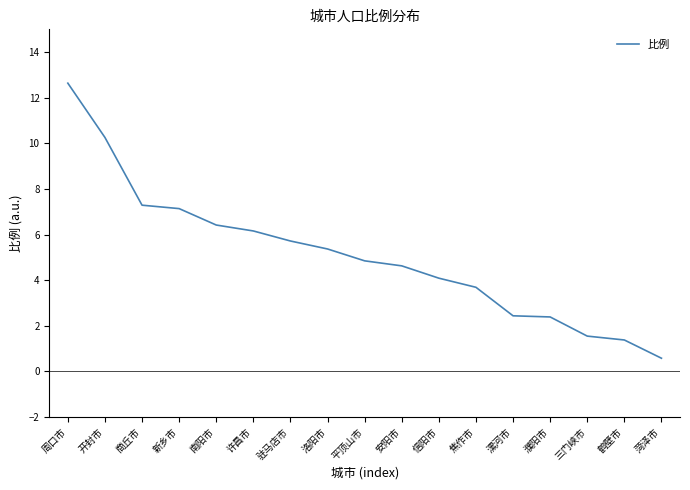

What position from the left is 焦作市?

12